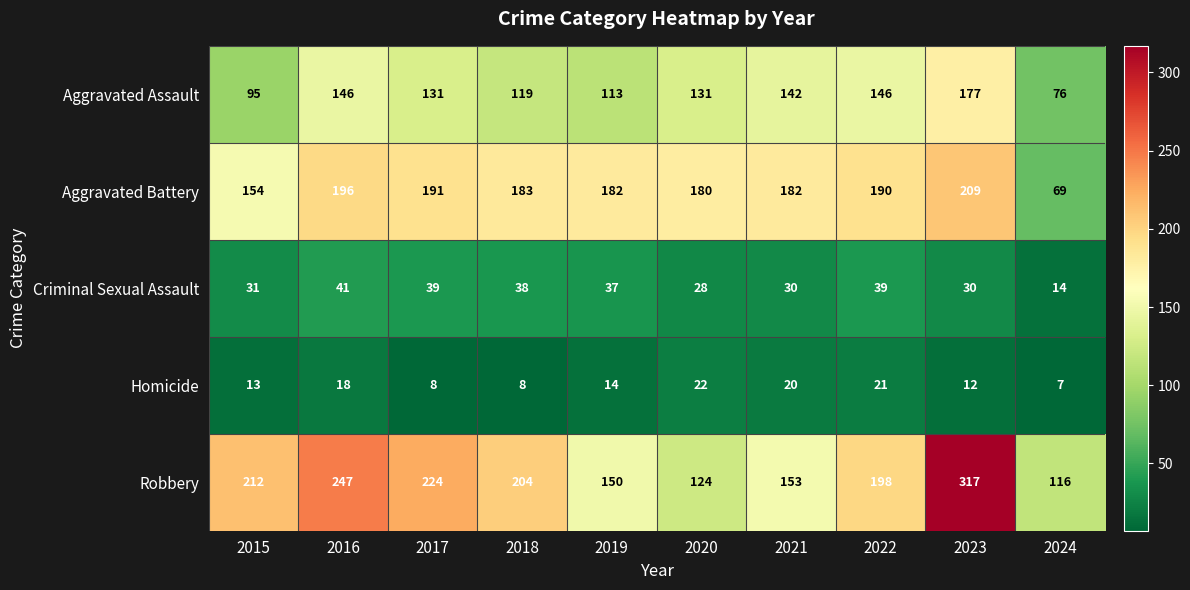

At 2015, list the series in order from smallest to largest.

Homicide, Criminal Sexual Assault, Aggravated Assault, Aggravated Battery, Robbery